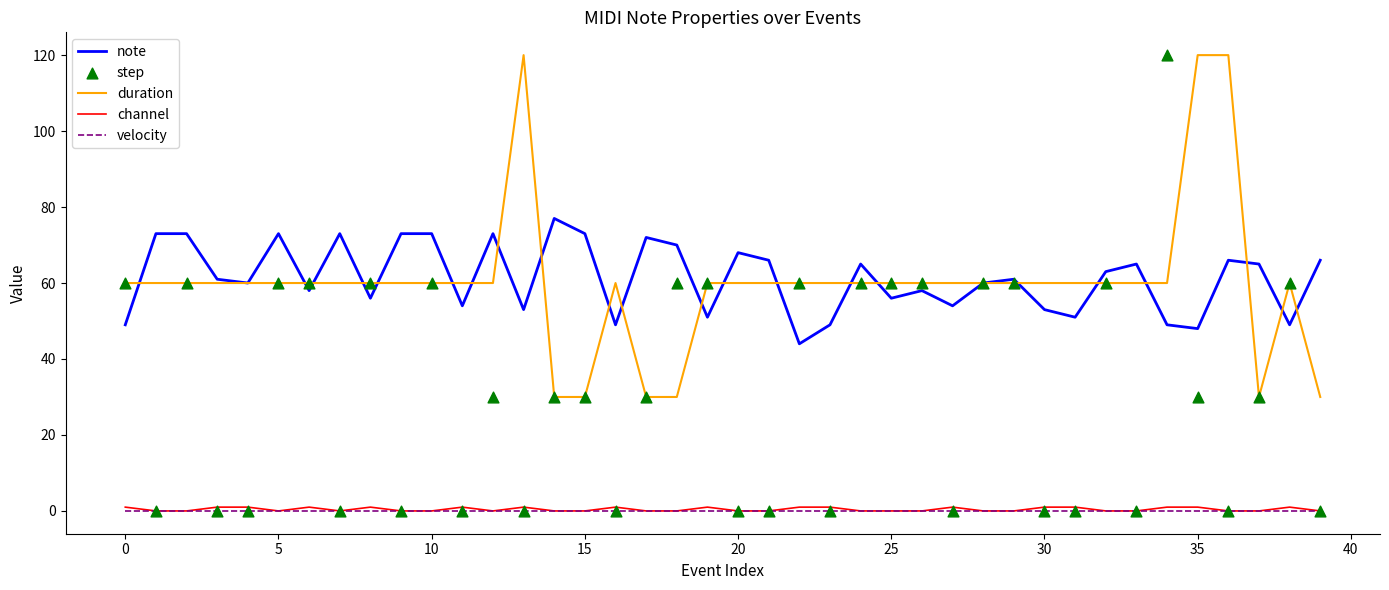

Which series has the largest total across all categories?

note